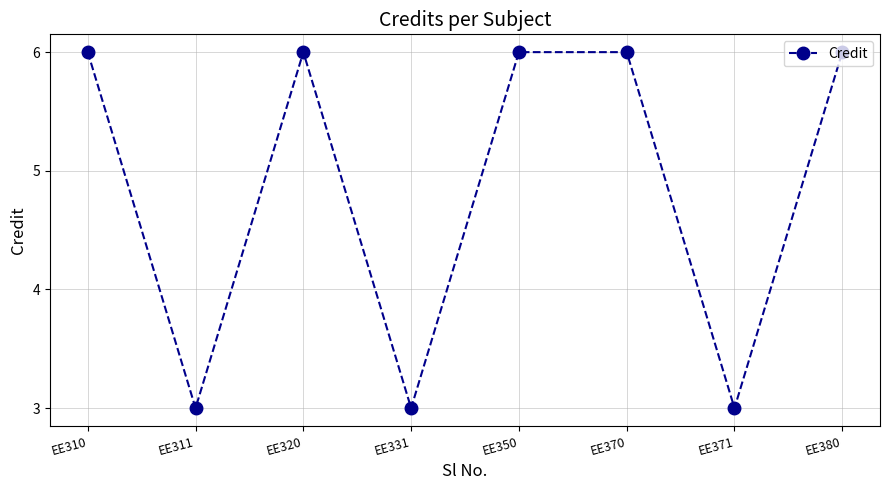

Where is the first local minimum?

EE311